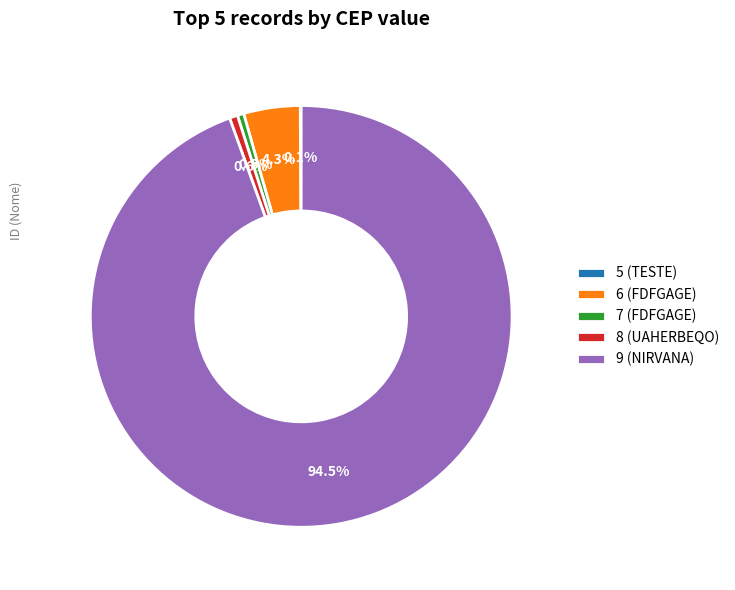

Which category accounts for the majority?

9 (NIRVANA)